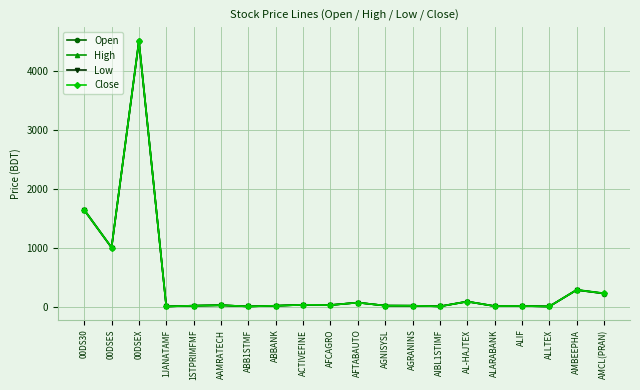

What is the difference between the Low values at 00DSES and ALIF?

987.9